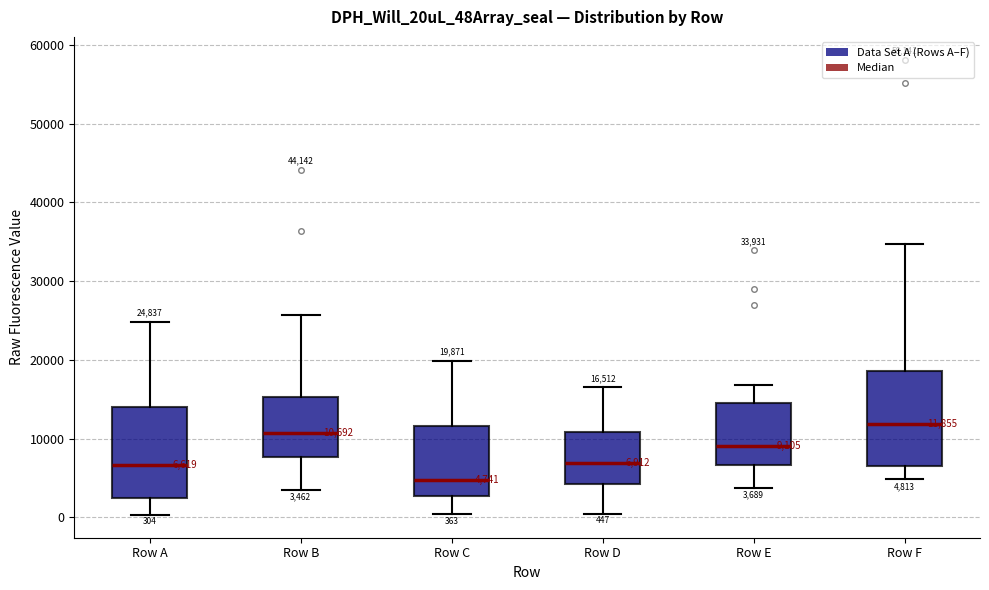

Which box has the highest median line?

Row F